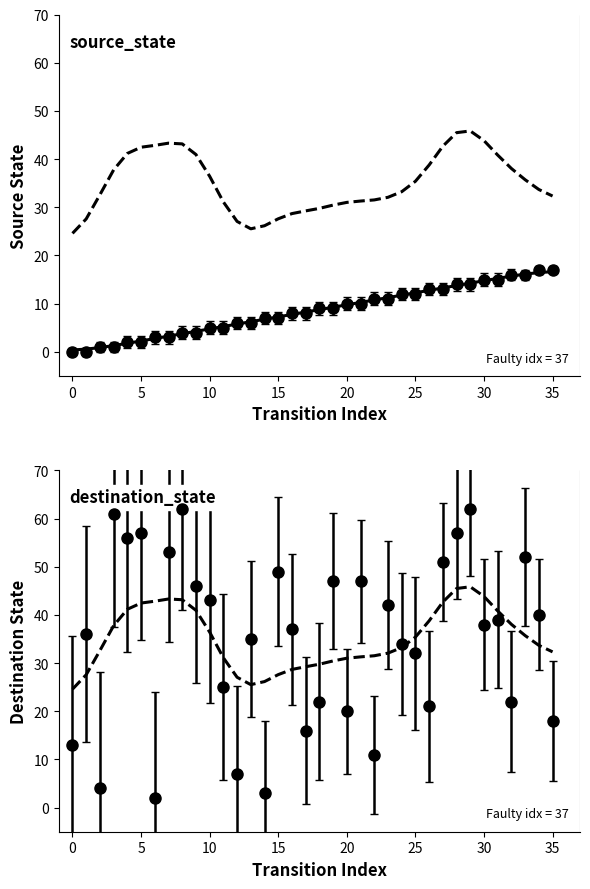

Which series ends up on top after the final intersection of source_state and destination_state?

destination_state